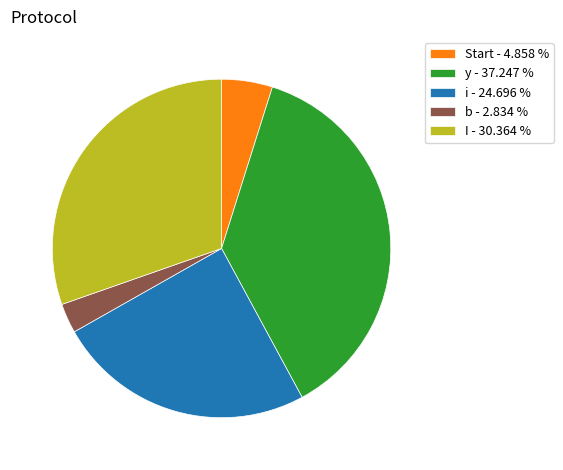

Does i - 24.696 % represent more than half of the total?

No